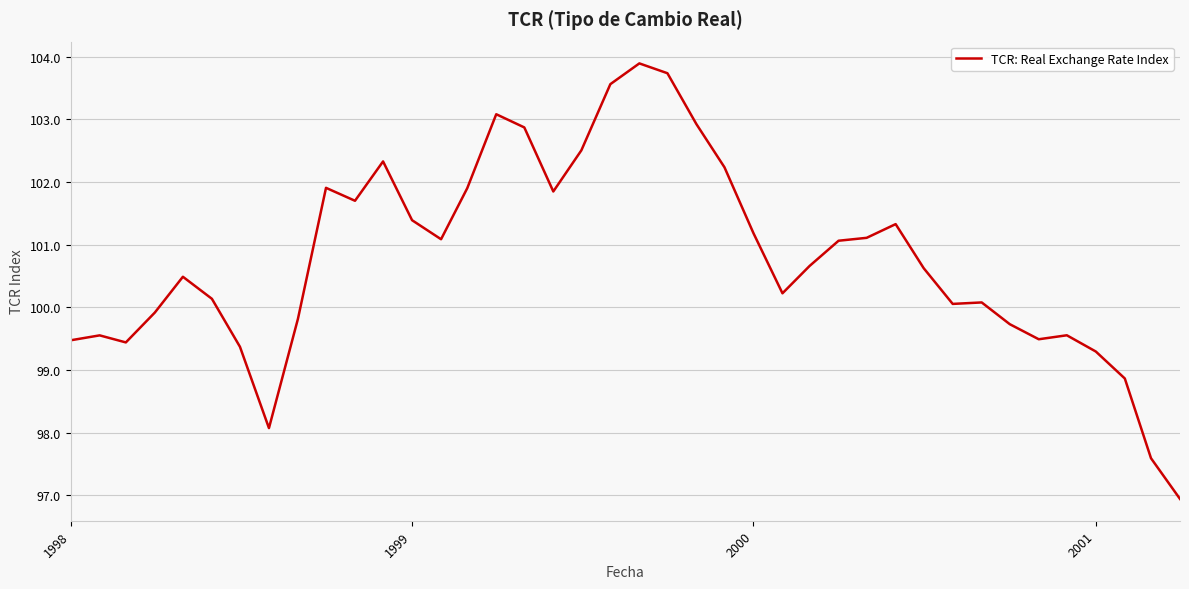

What is the minimum value shown in the chart?

96.9